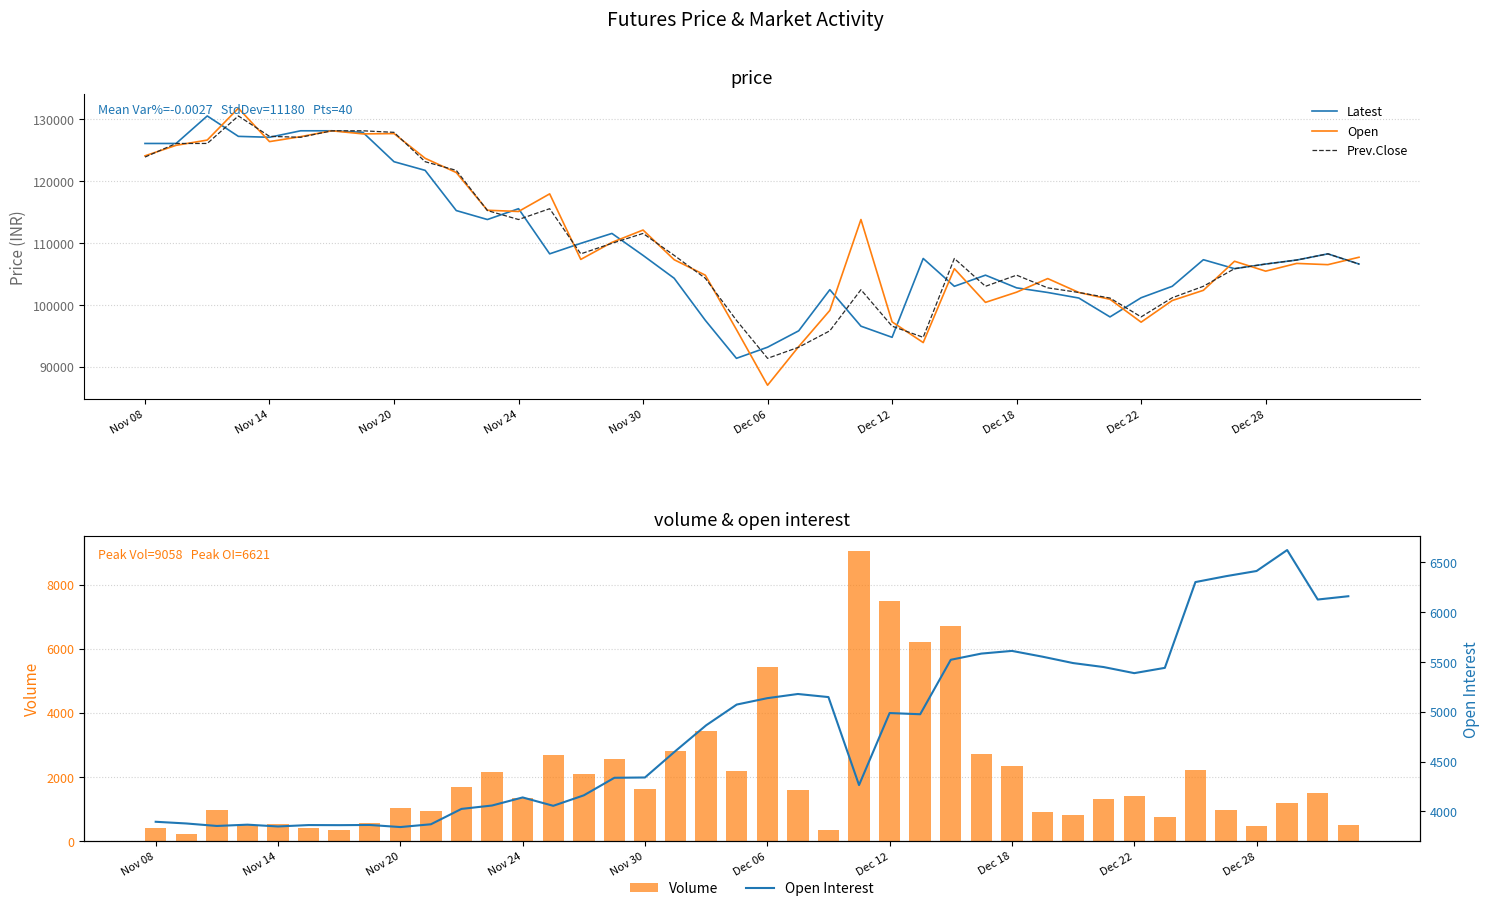

What is the maximum value for Prev.Close?

130550